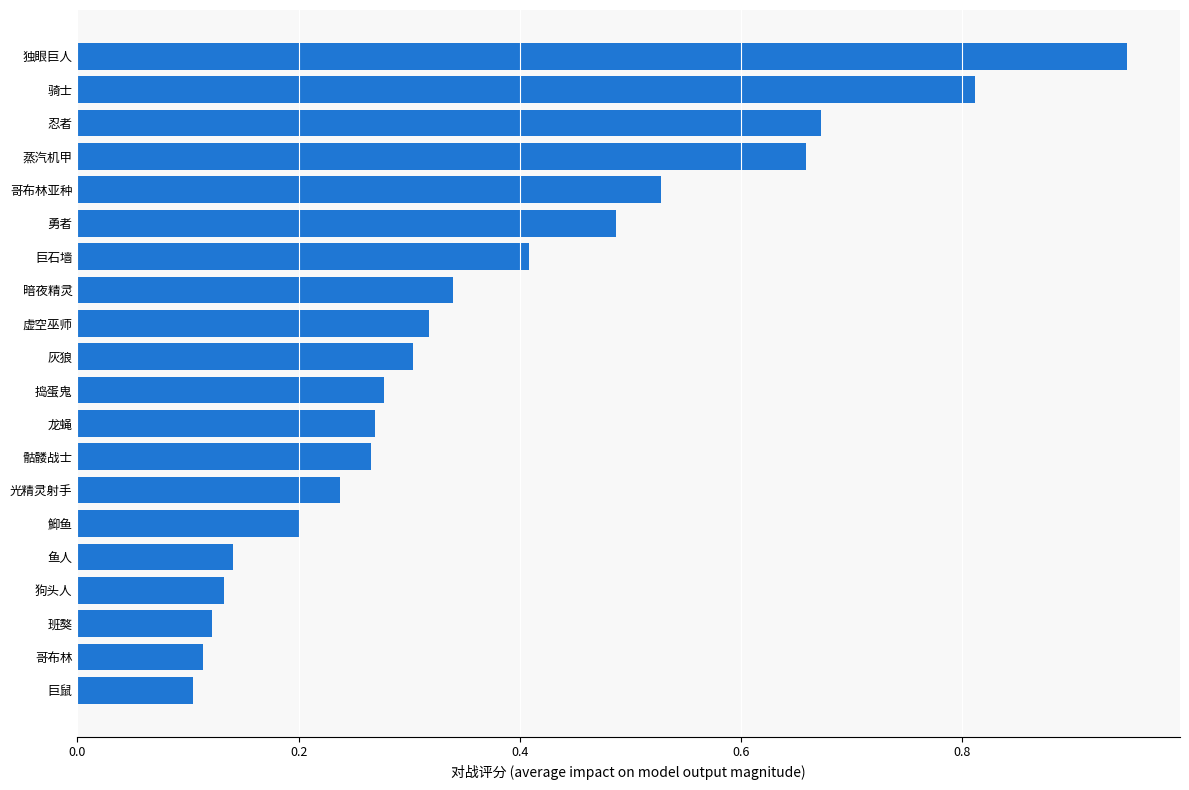

Which label corresponds to the smallest value in the chart?

巨鼠